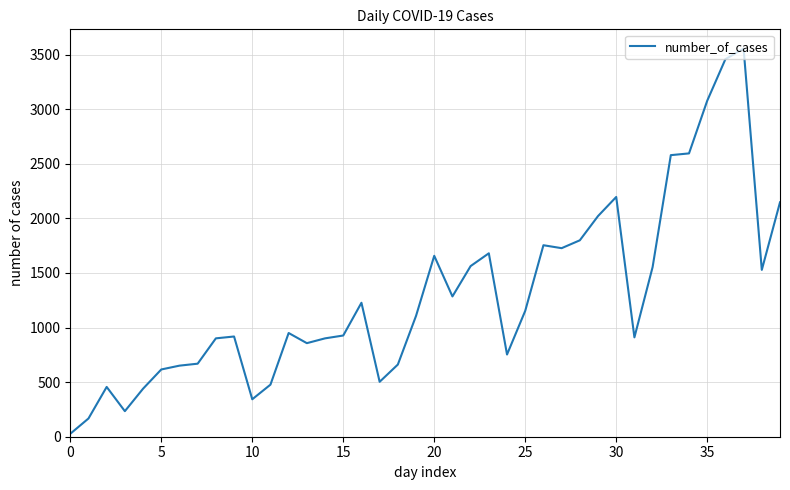

What is the greatest value displayed?

3555